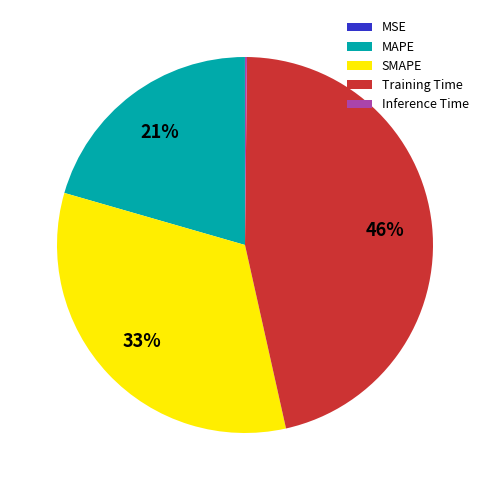

Which has a higher value, SMAPE or Training Time?

Training Time